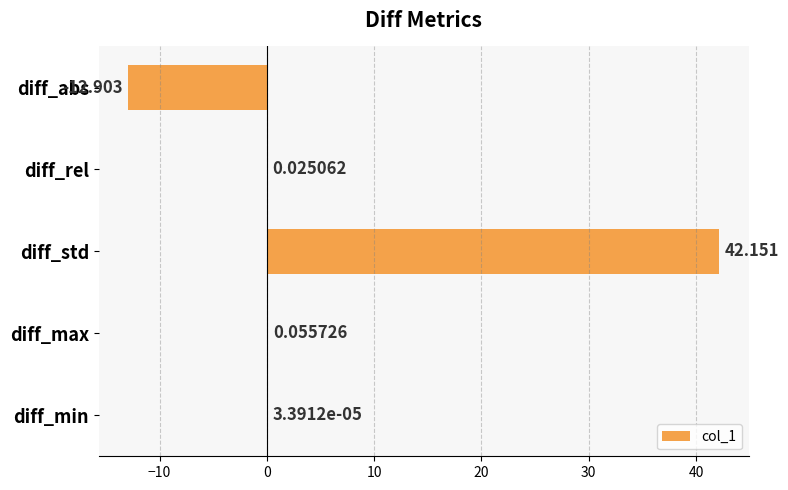

What is the average value?

5.9